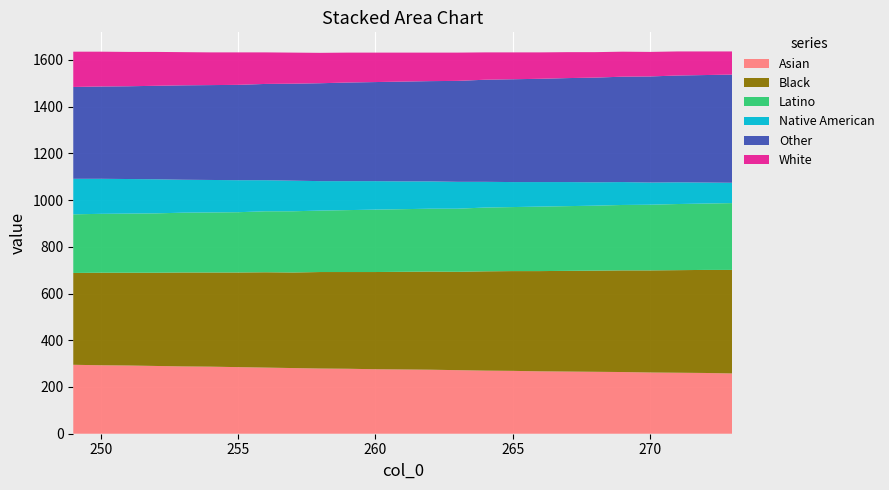

Reading left to right, transcribe all the data shown in this chart.

col_1: 249=295	250=293	251=292	252=290	253=288	254=287	255=285	256=283	257=281	258=279	259=278	260=276	261=275	262=274	263=272	264=270	265=269	266=267	267=266	268=265	269=264	270=262	271=261	272=260	273=258
col_2: 249=393	250=396	251=397	252=399	253=402	254=403	255=405	256=408	257=409	258=413	259=414	260=416	261=418	262=420	263=421	264=425	265=427	266=429	267=431	268=433	269=435	270=437	271=439	272=441	273=443
col_4: 249=251	250=252	251=253	252=254	253=256	254=257	255=258	256=261	257=262	258=263	259=265	260=267	261=268	262=269	263=270	264=273	265=274	266=276	267=277	268=278	269=280	270=281	271=283	272=284	273=286
col_5: 249=152	250=150	251=148	252=146	253=141	254=139	255=137	256=133	257=131	258=126	259=124	260=122	261=119	262=117	263=115	264=110	265=107	266=105	267=103	268=100	269=98	270=95	271=93	272=90	273=87
col_6: 249=393	250=395	251=397	252=400	253=404	254=406	255=408	256=412	257=415	258=419	259=422	260=424	261=427	262=429	263=432	264=437	265=440	266=442	267=445	268=448	269=451	270=454	271=457	272=460	273=463
col_7: 249=151	250=149	251=147	252=145	253=142	254=140	255=139	256=135	257=133	258=130	259=128	260=126	261=124	262=122	263=121	264=117	265=115	266=113	267=111	268=109	269=107	270=105	271=103	272=101	273=99